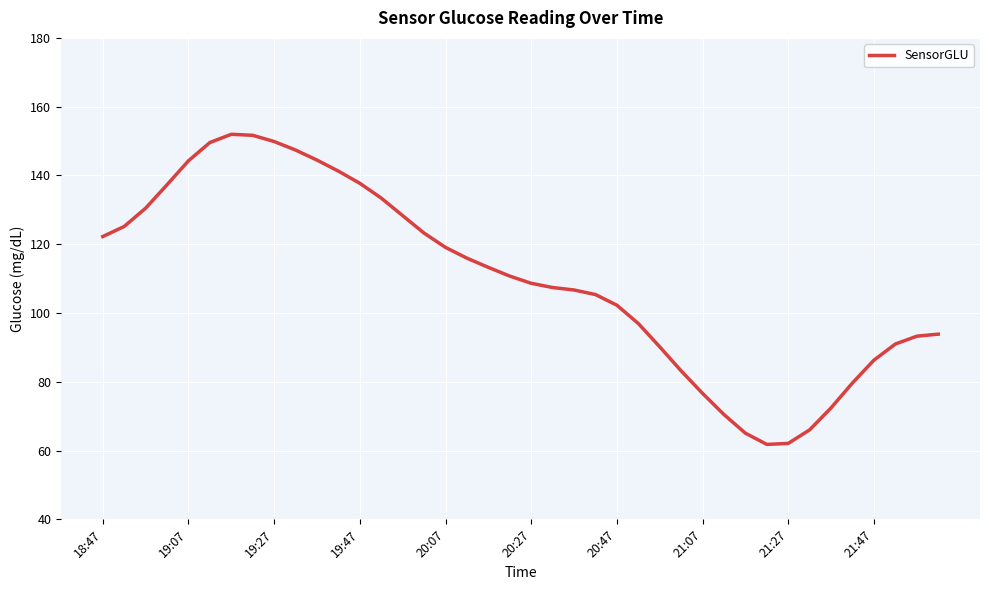

How many categories are shown in the chart?

40